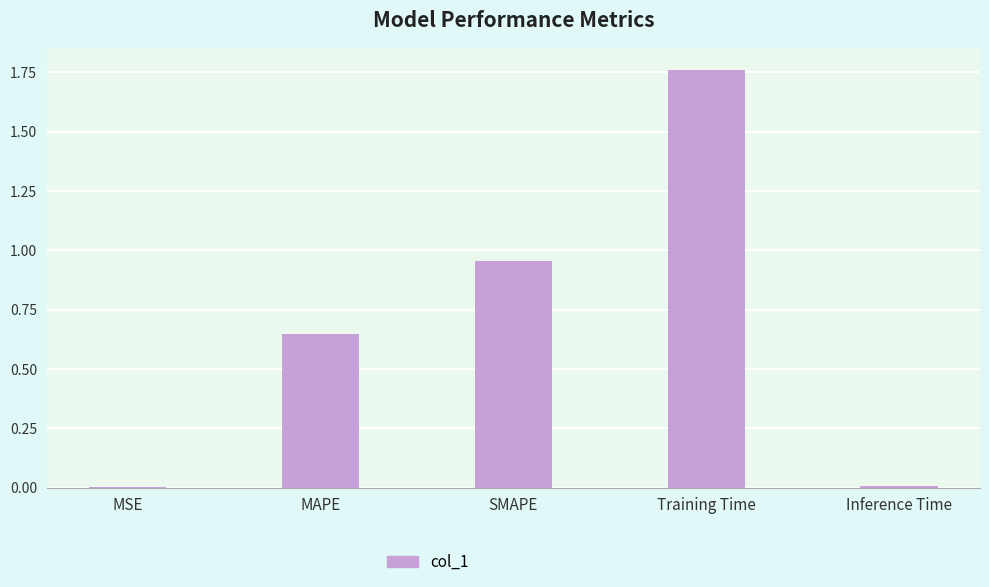

Are the bars horizontal?

No